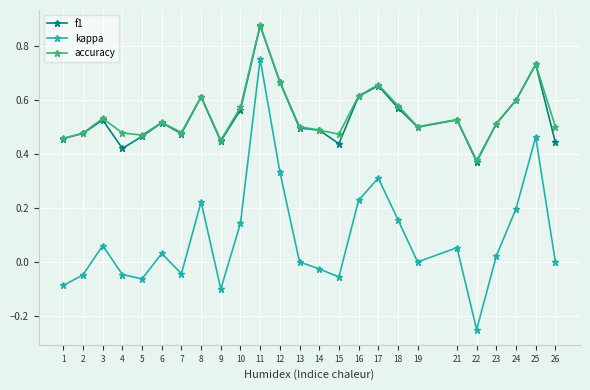

The value of kappa at 13 is -0.6. True or false?

False